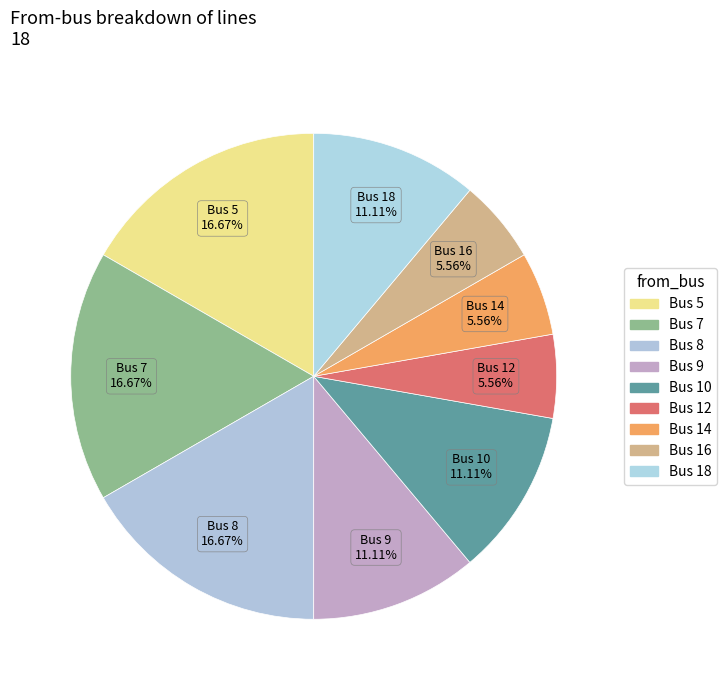

How many segments does this pie chart have?

9